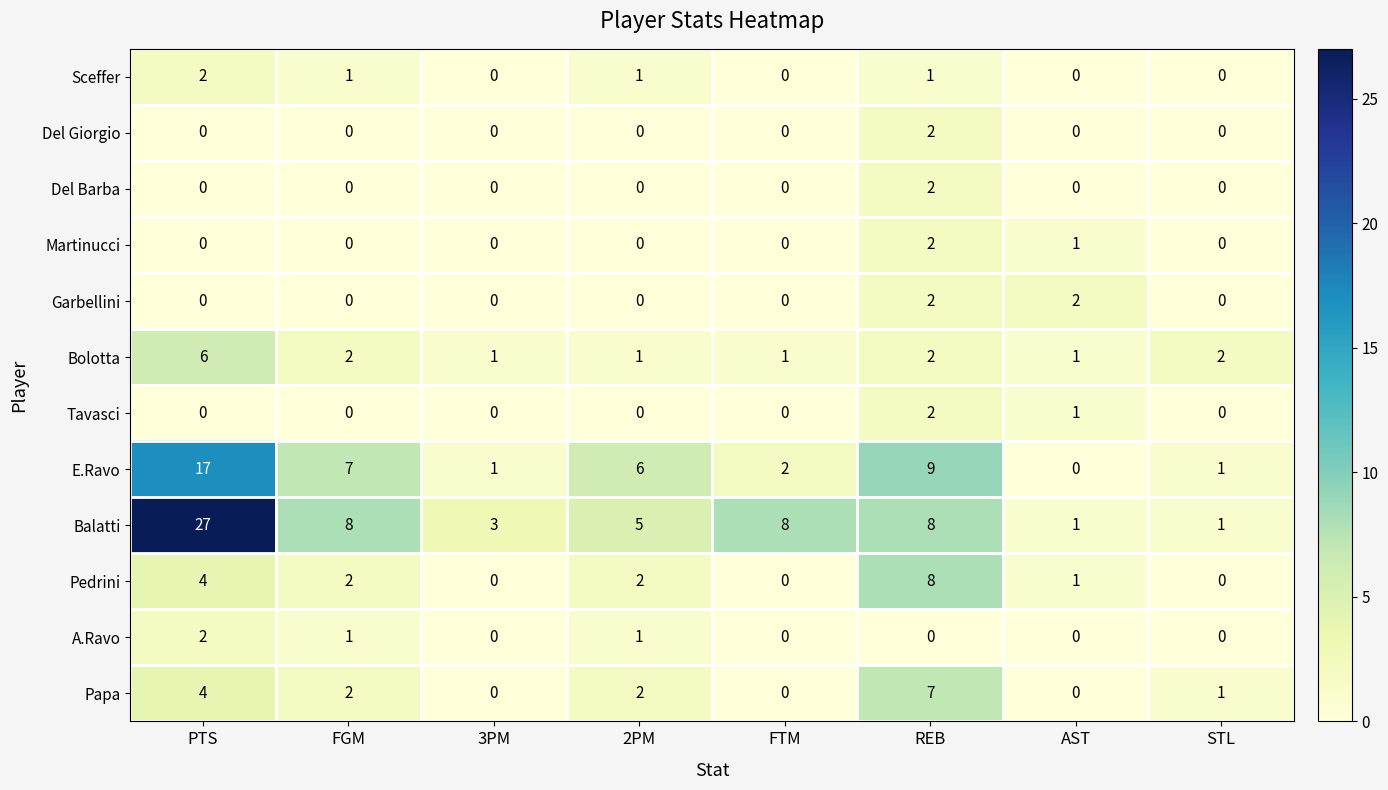

The value of Papa at 3PM is 3. True or false?

False